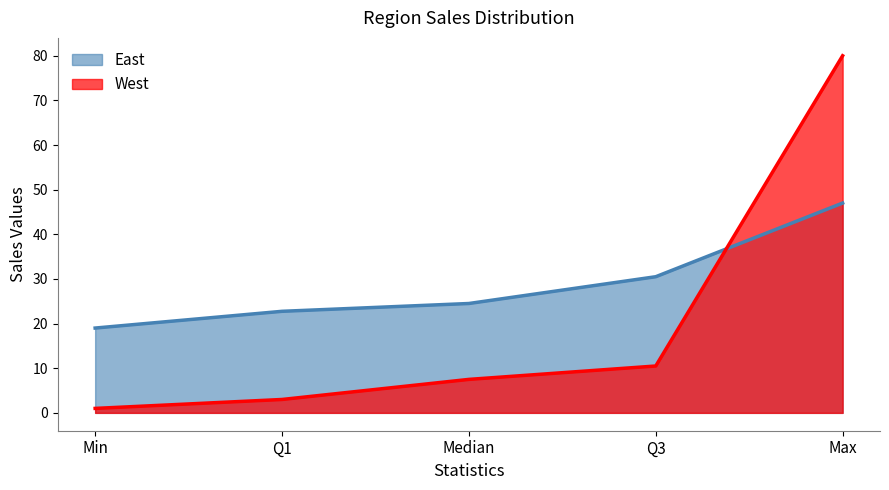

List the labels in order of West value, smallest first.

Min, Q1, Median, Q3, Max